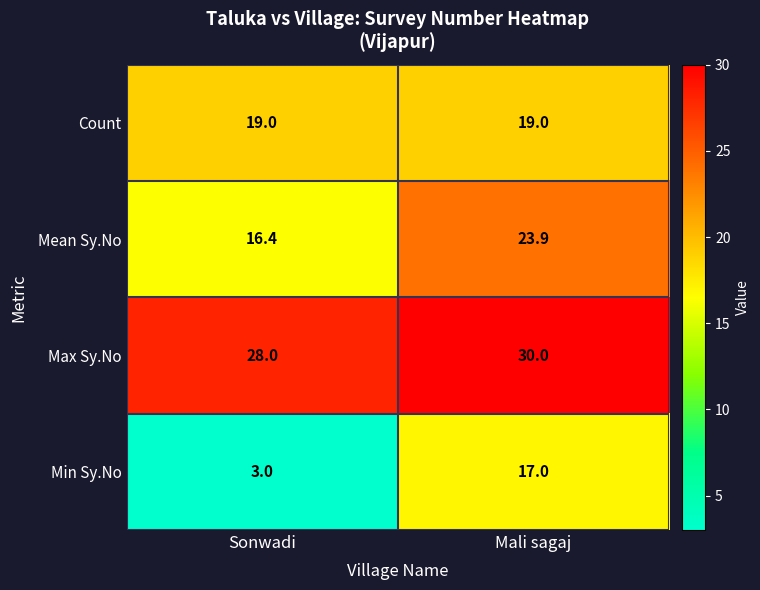

List the series in order of their peak value, highest first.

Max Sy.No, Mean Sy.No, Count, Min Sy.No